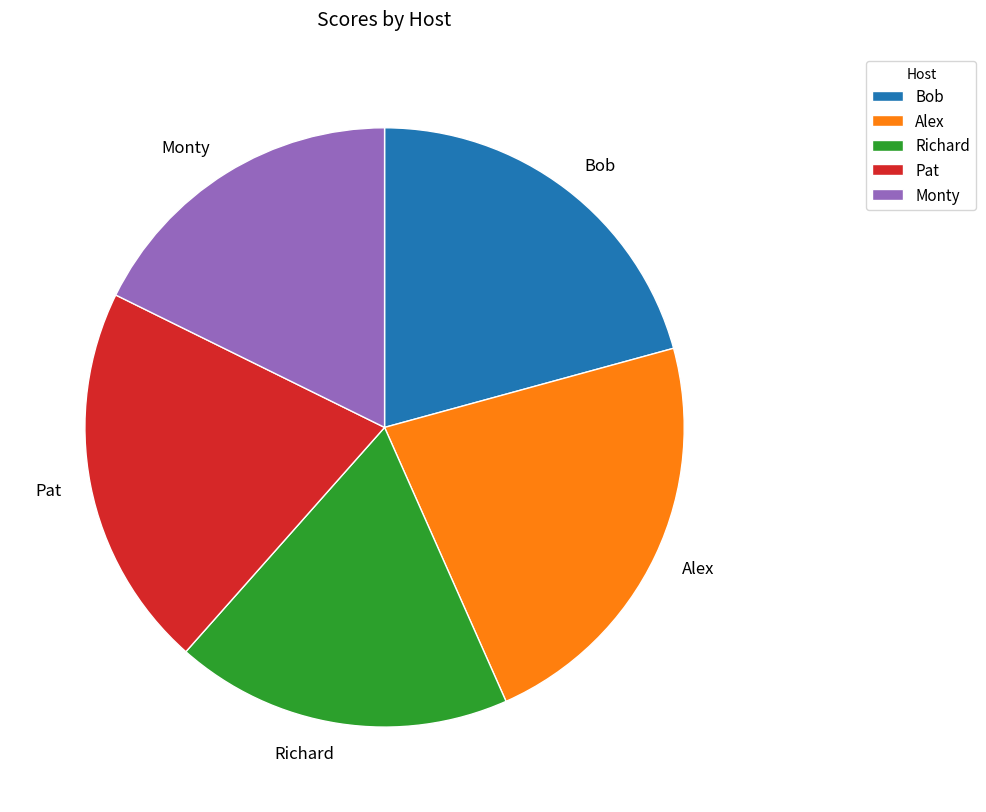

Do Pat and Alex together represent more than half of the pie?

No